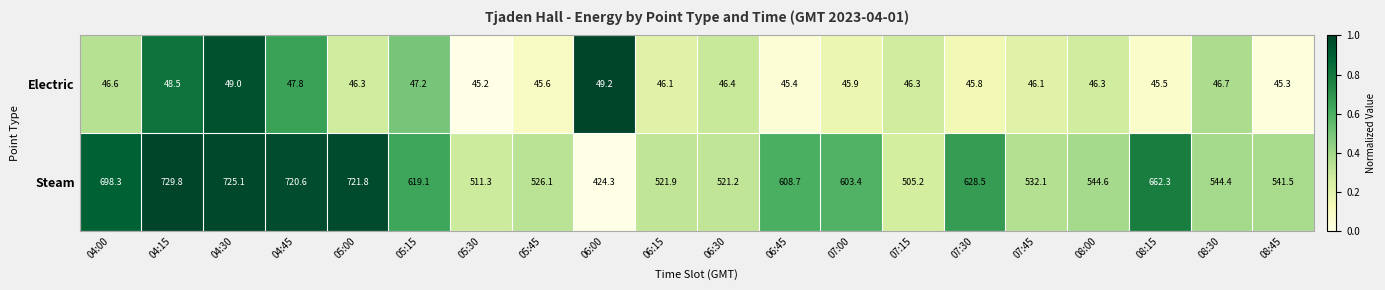

What is the difference between the maximum and minimum values in the Electric series?

4.0